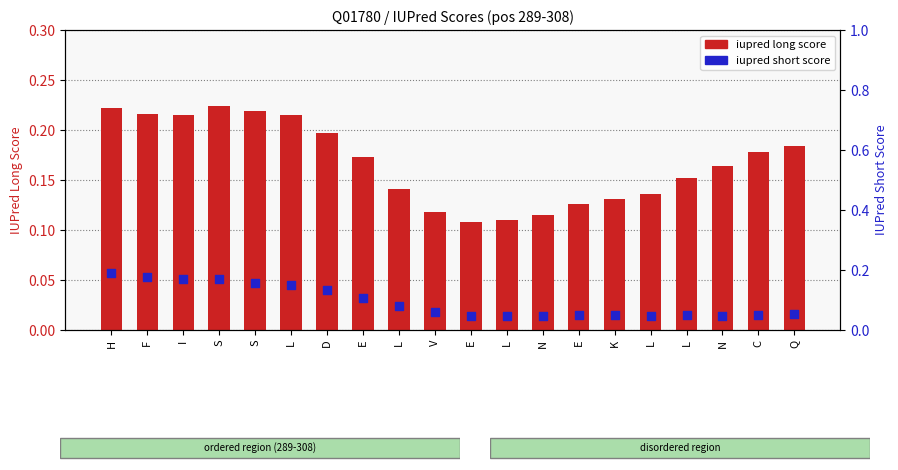

Which series has the largest total across all categories?

iupred long score